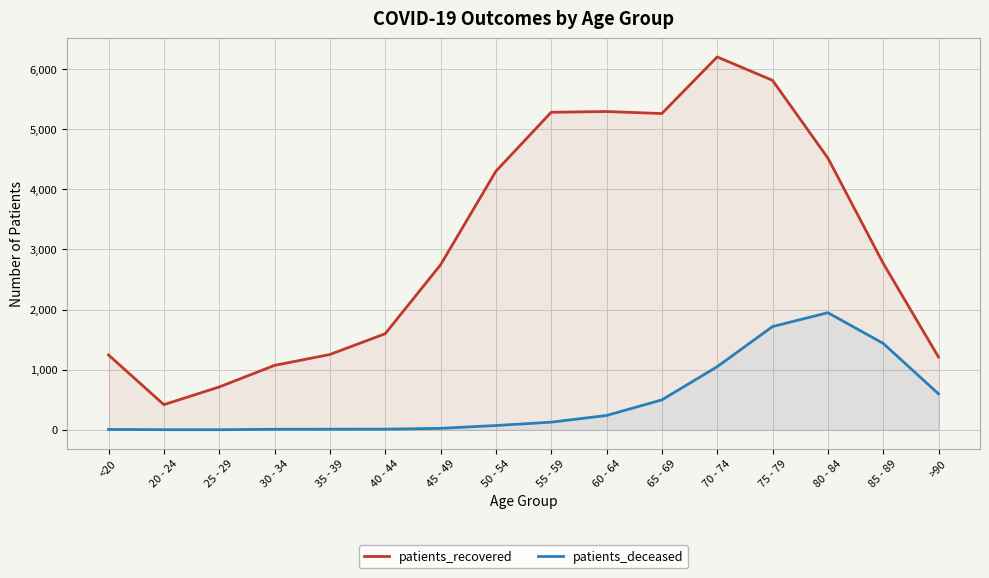

True or false: patients_deceased and patients_recovered cross at least once.

False